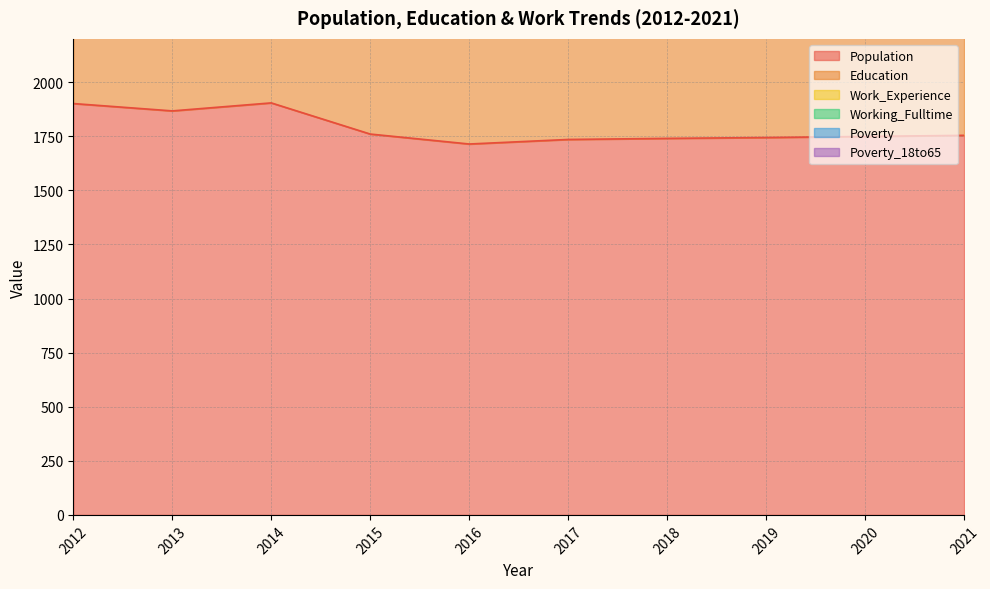

How many values in the Population series exceed 1754?

4